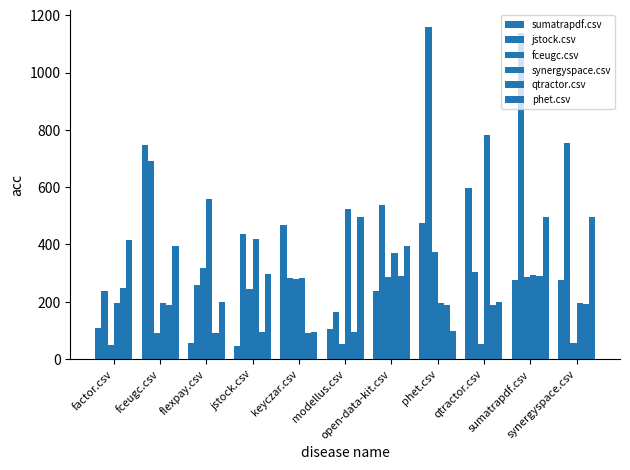

How many bars are there in total?

66